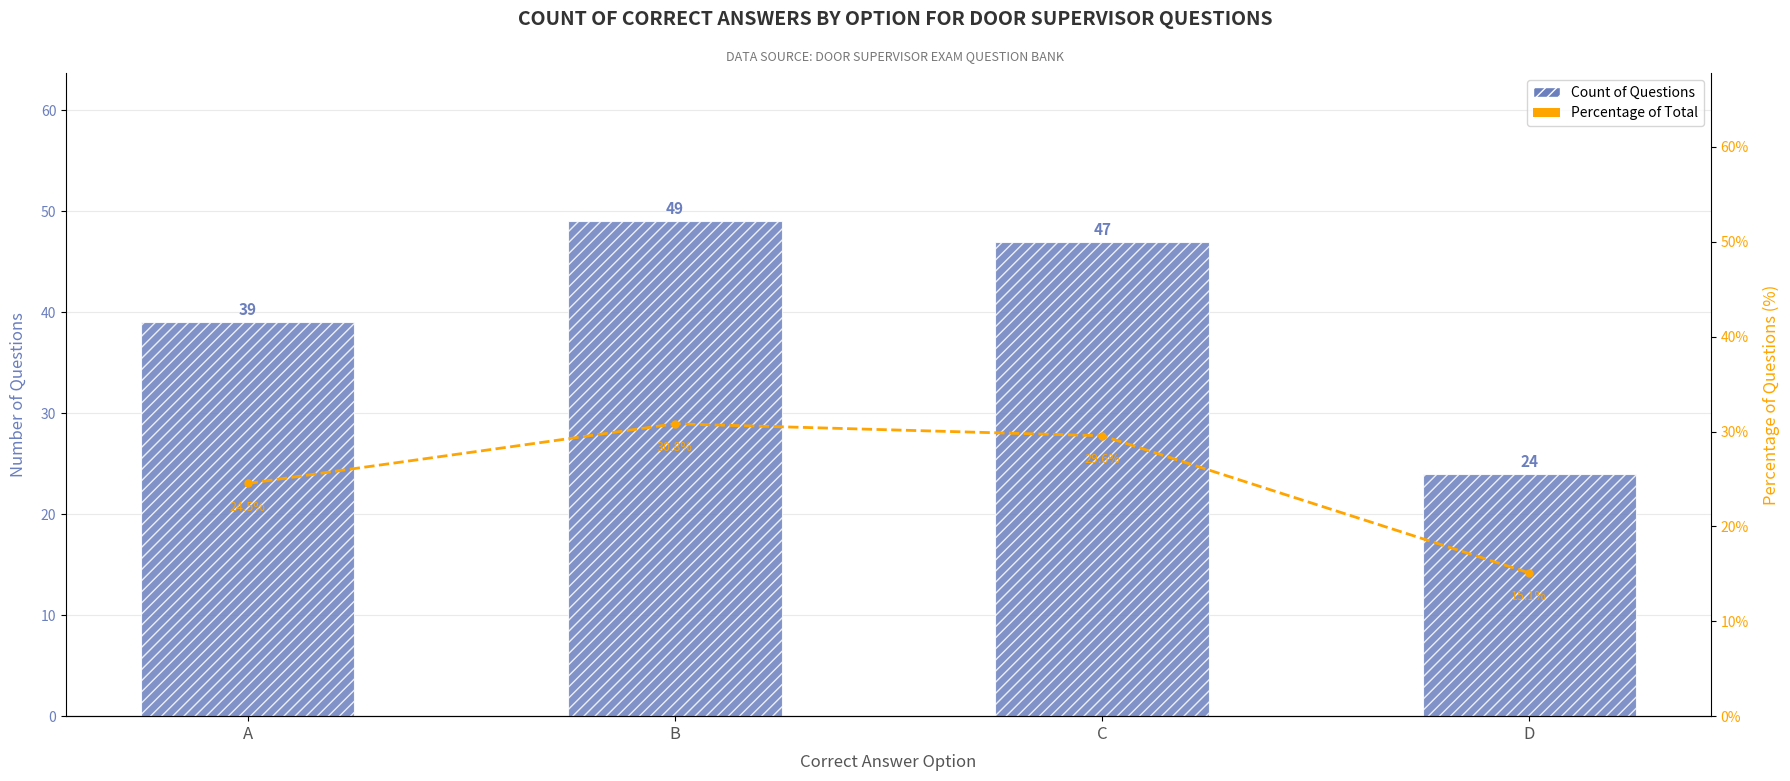

What is the minimum value for Percentage of Total?

15.1